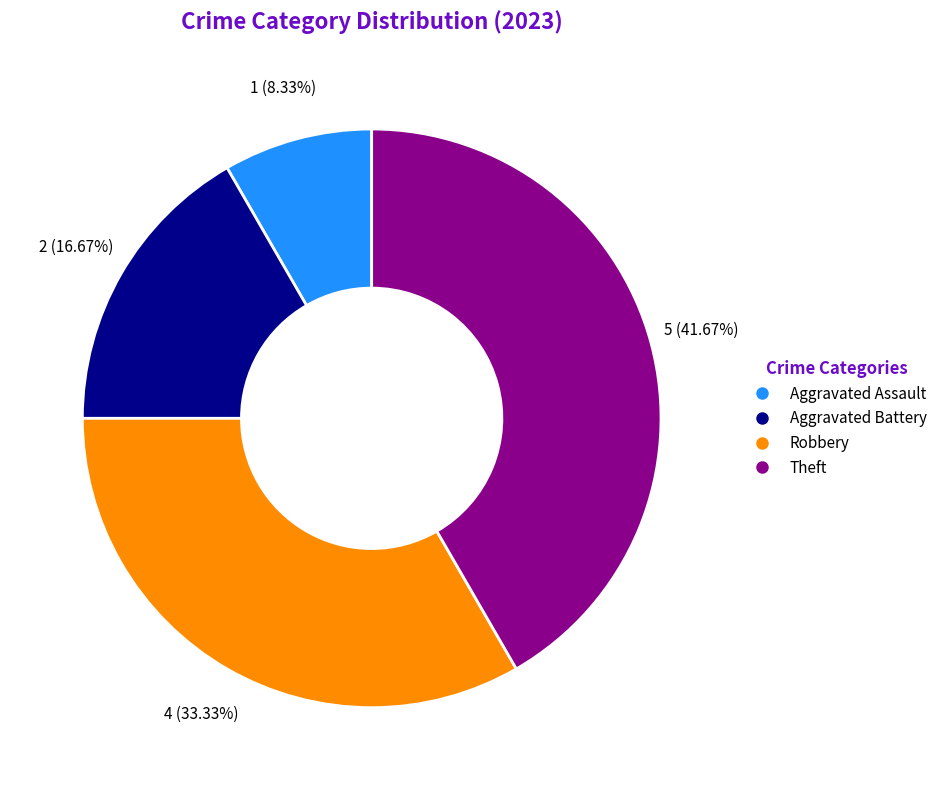

To the nearest percent, what is the combined percentage of Robbery and Aggravated Battery?

50%